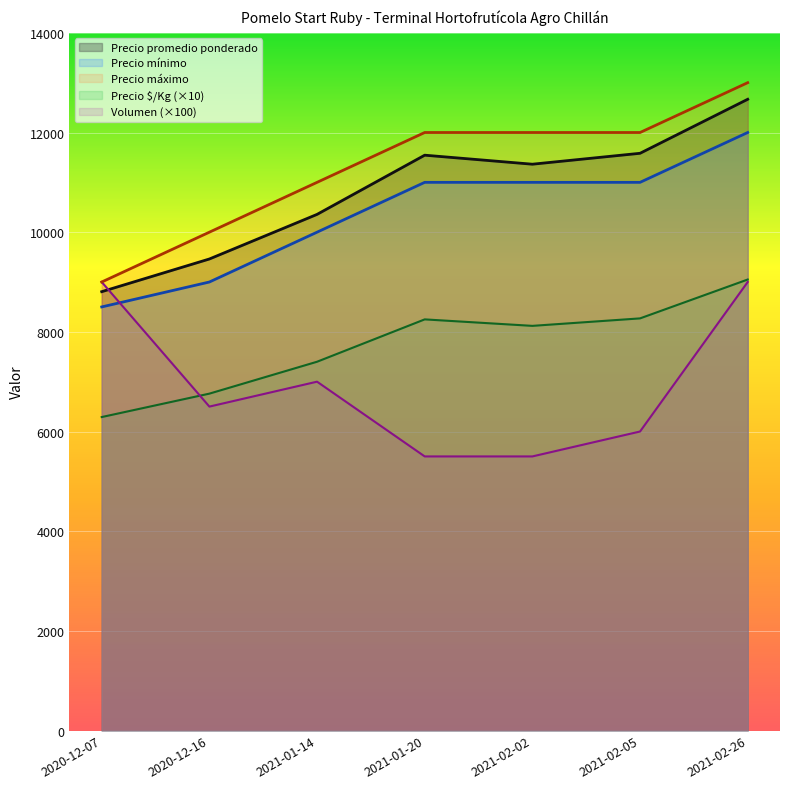

What is the value of the Precio maximo point at the 2nd from the left?

10000